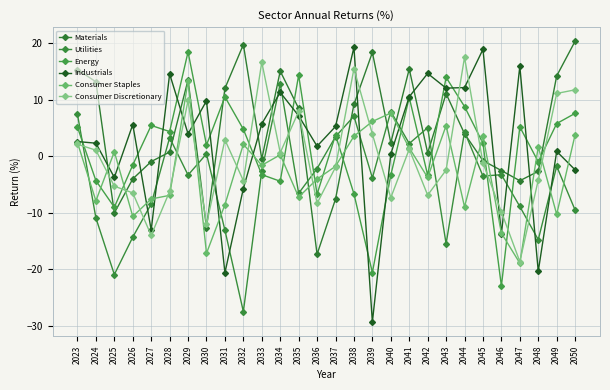

Which category has the highest value in the Materials series?

2050